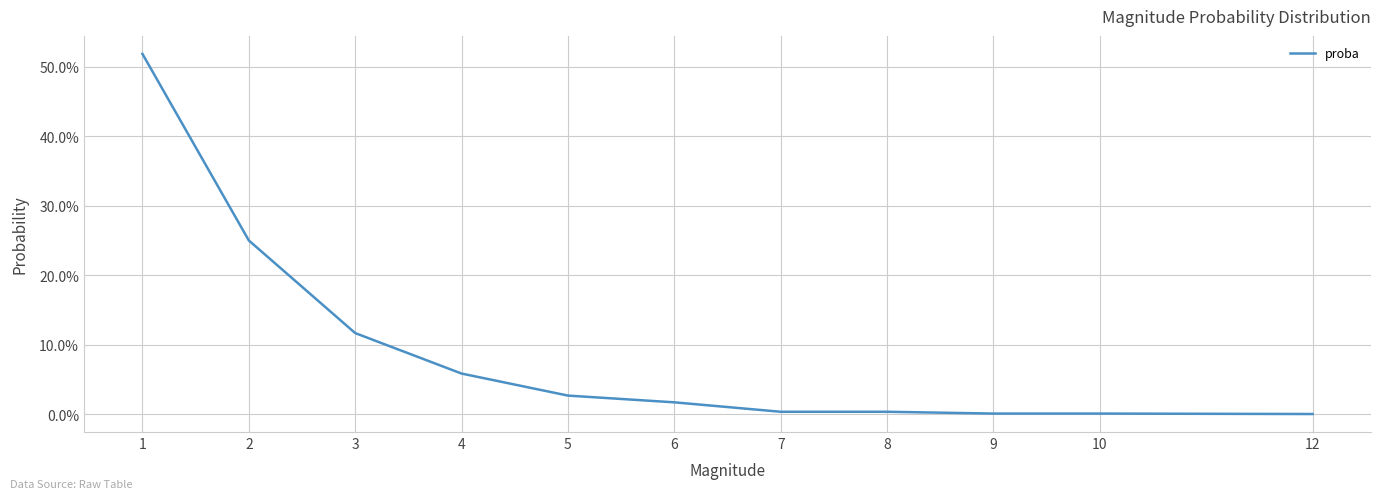

Does the chart have visible grid lines?

Yes